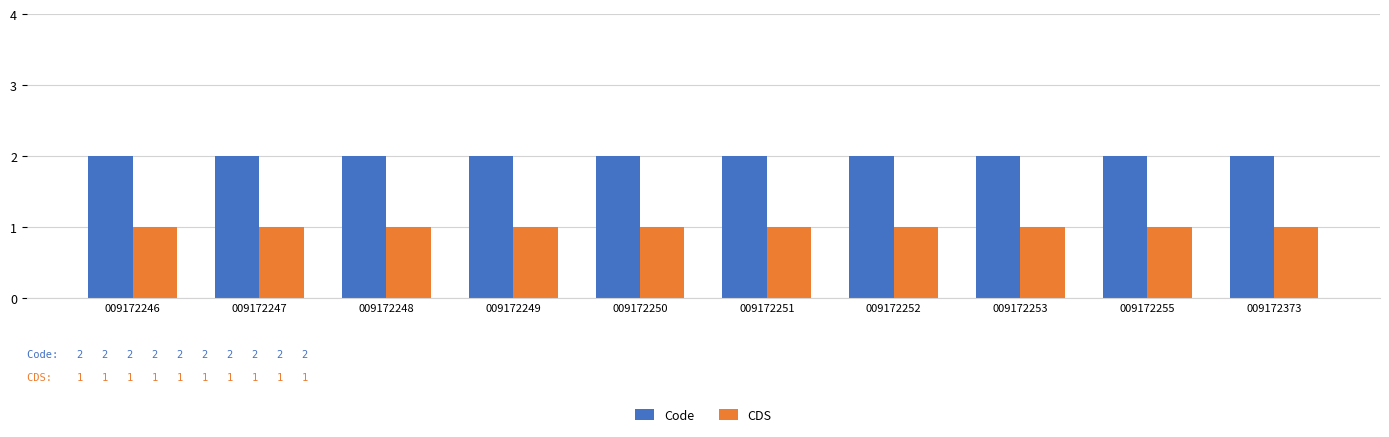

Reading left to right, extract all data points from this chart.

Code: 009172246=2	009172247=2	009172248=2	009172249=2	009172250=2	009172251=2	009172252=2	009172253=2	009172255=2	009172373=2
CDS: 009172246=1	009172247=1	009172248=1	009172249=1	009172250=1	009172251=1	009172252=1	009172253=1	009172255=1	009172373=1